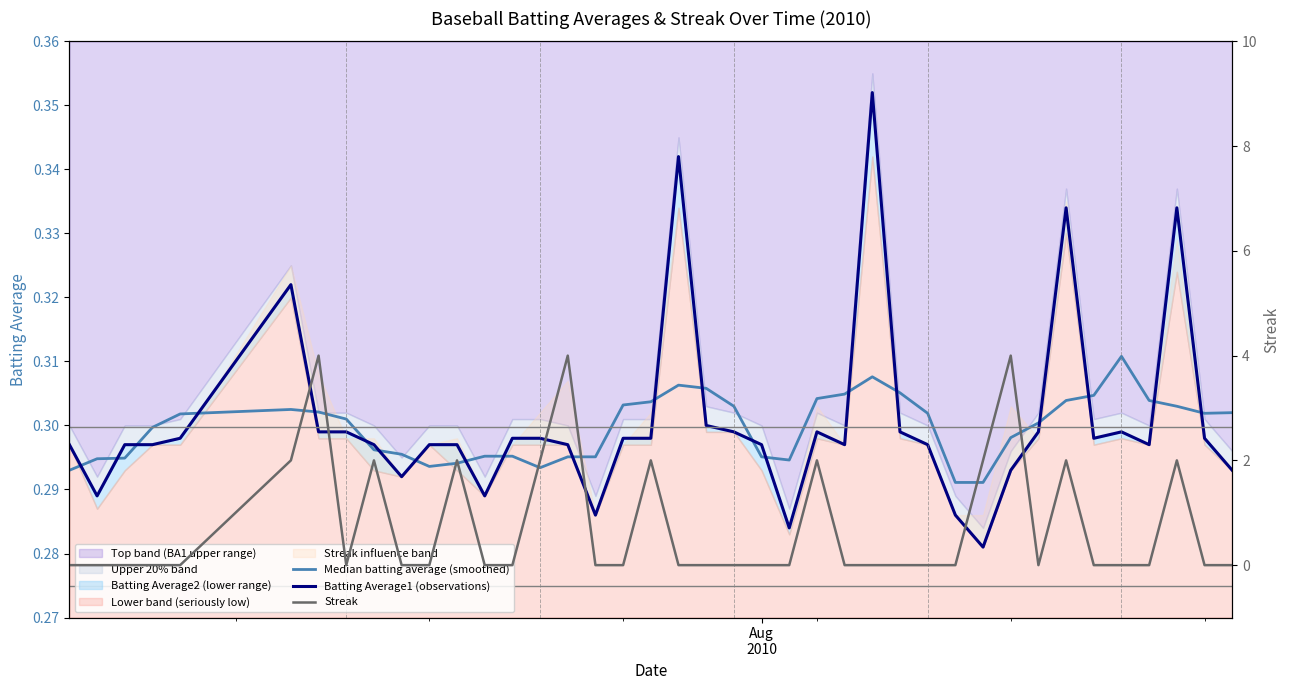

Which series has the widest spread of values?

Streak